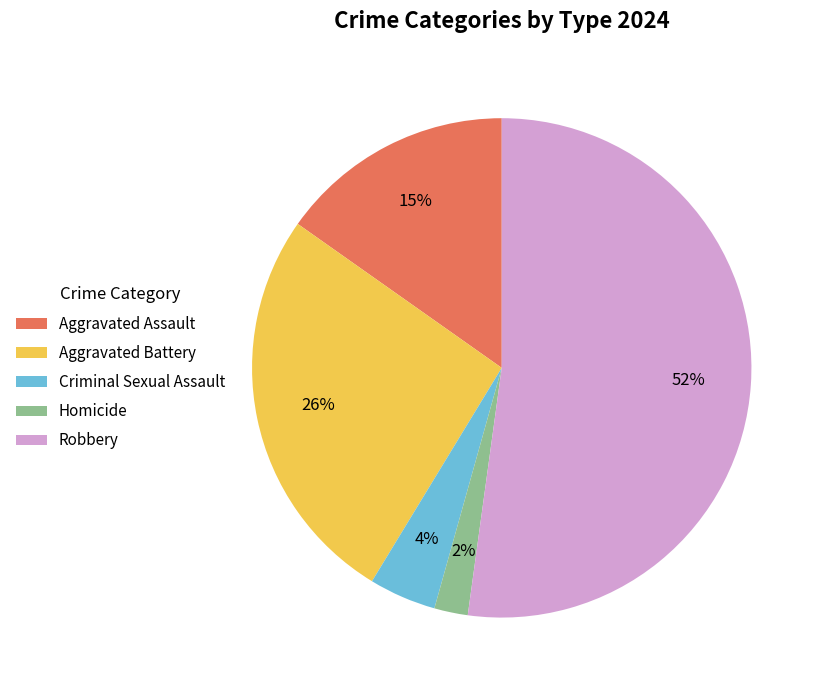

What percentage is the Homicide slice, to the nearest percent?

2%